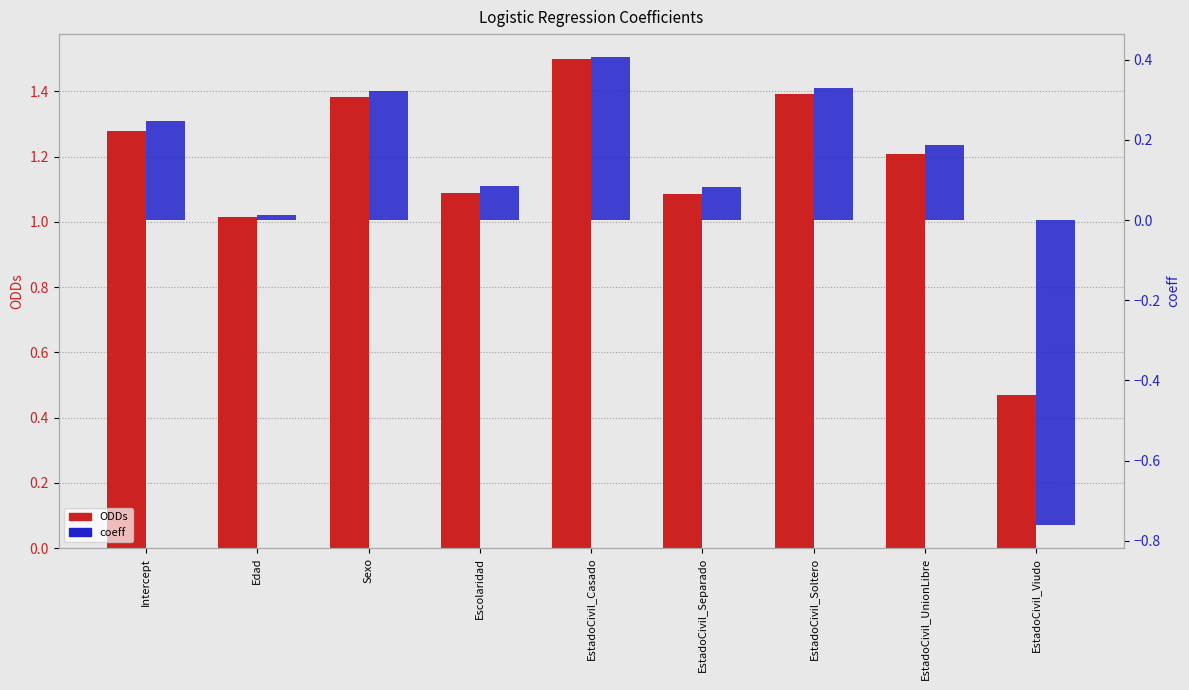

What is the approximate value of ODDs at EstadoCivil_Casado?

1.5